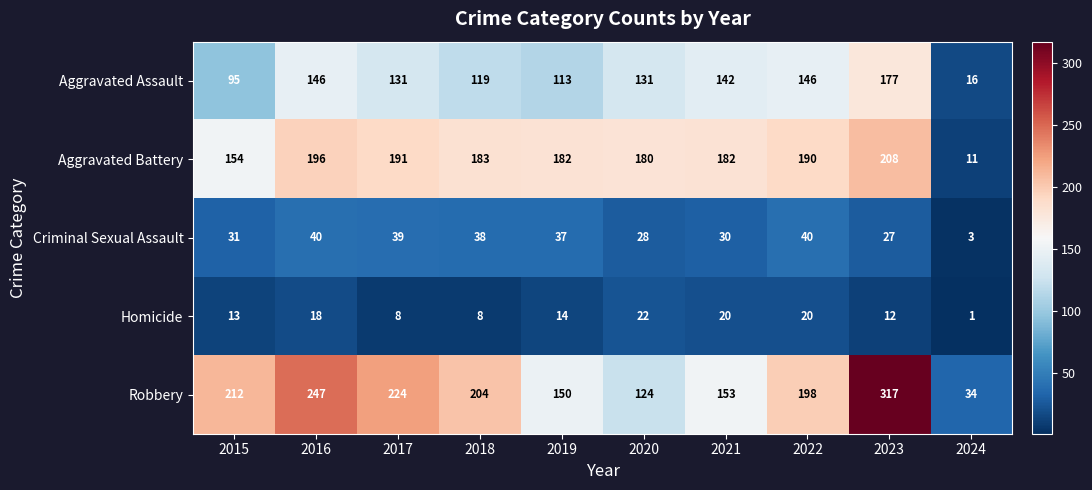

How many data points does each series have?

10